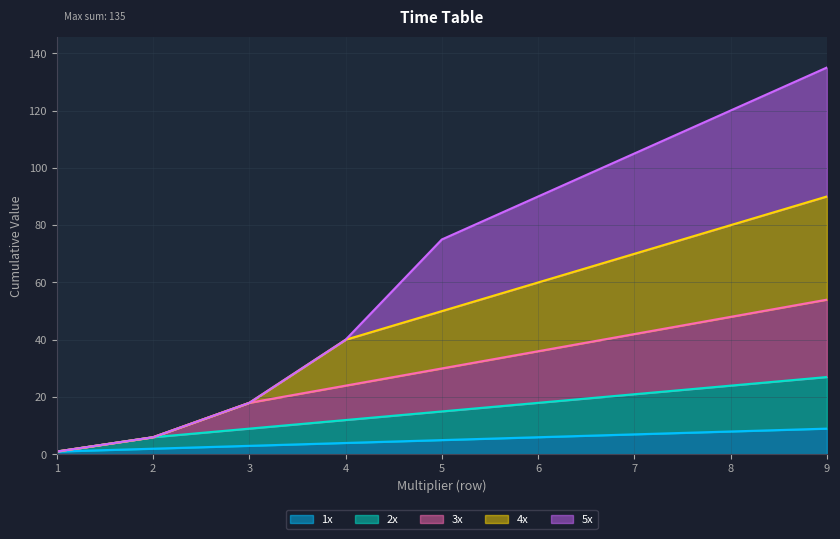

At which category is the sum across all series the highest?

9